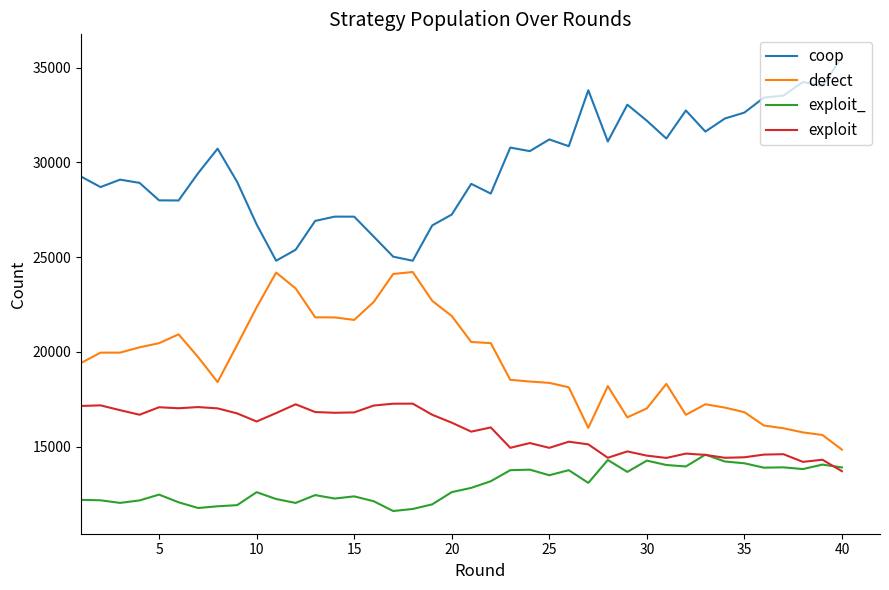

Does the chart have visible grid lines?

No